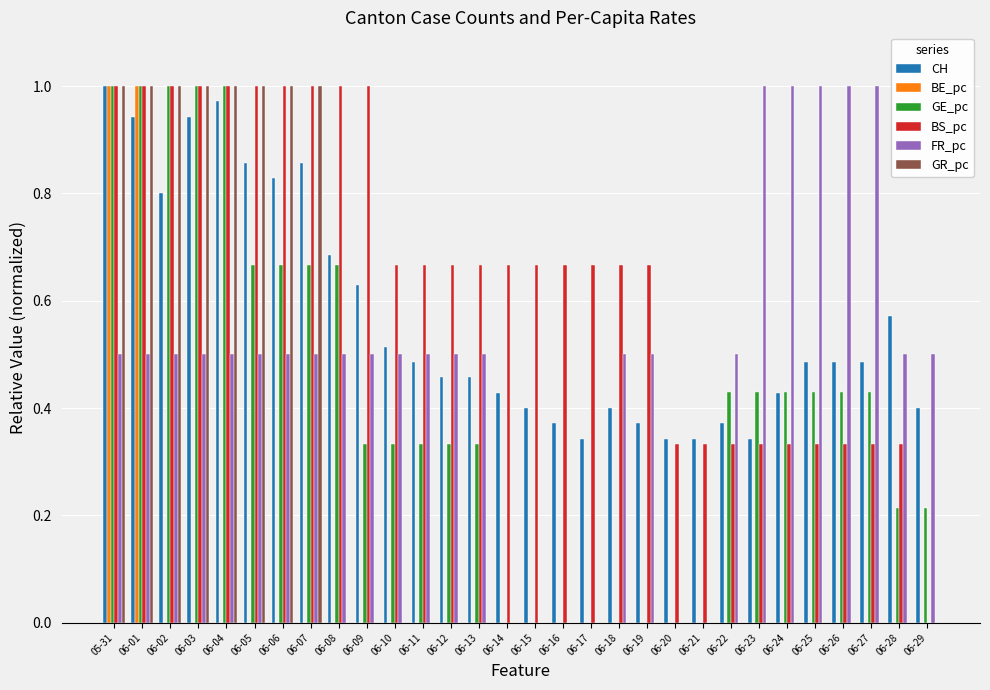

What is the sum of the BS_pc values at 06-27 and 06-08?

1.3